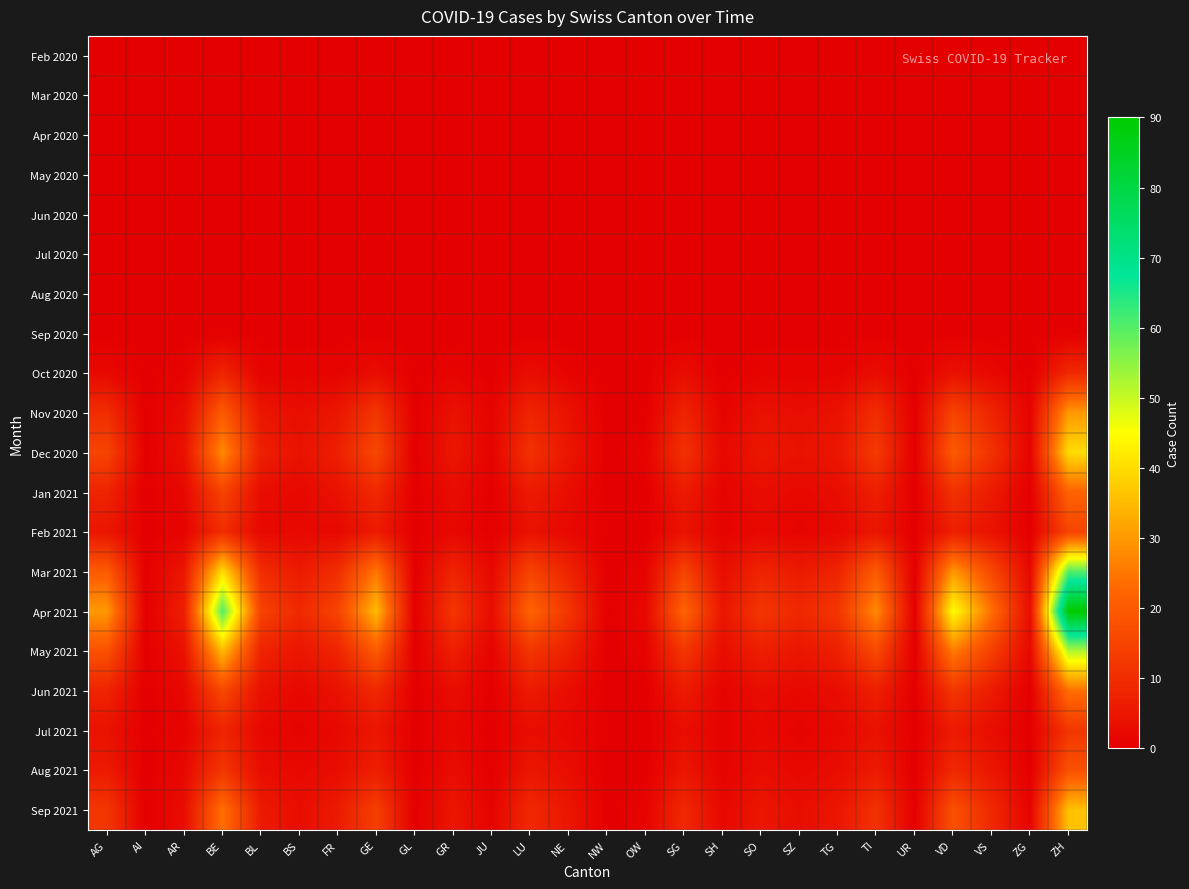

What is the total value across all series at VD?

203